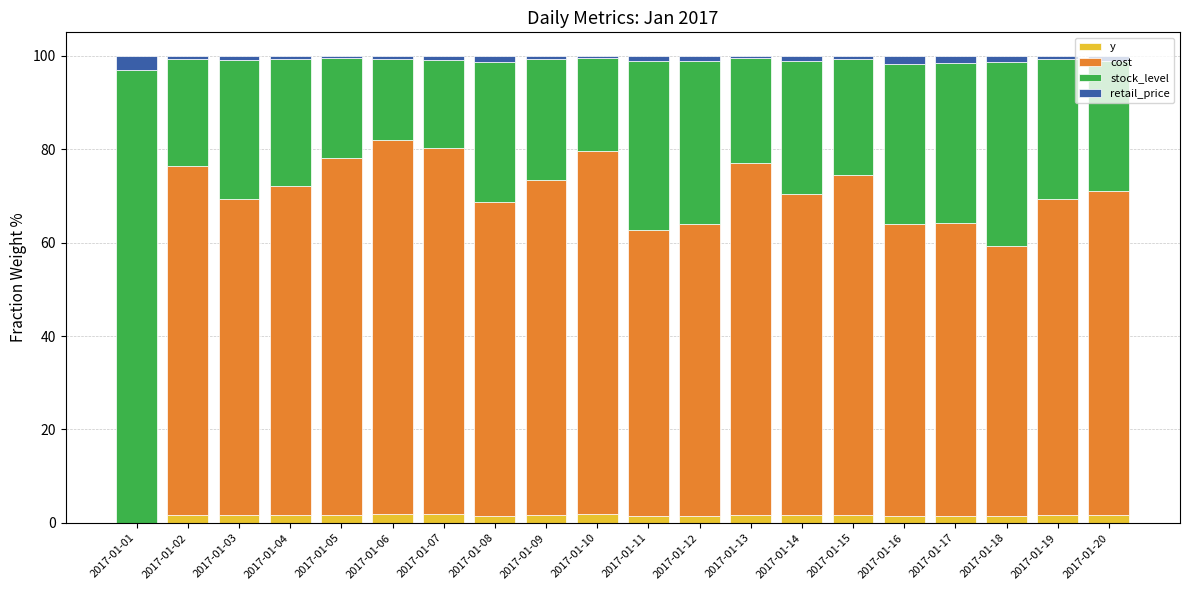

True or false: y has a value of 1.6 at 2017-01-14.

True